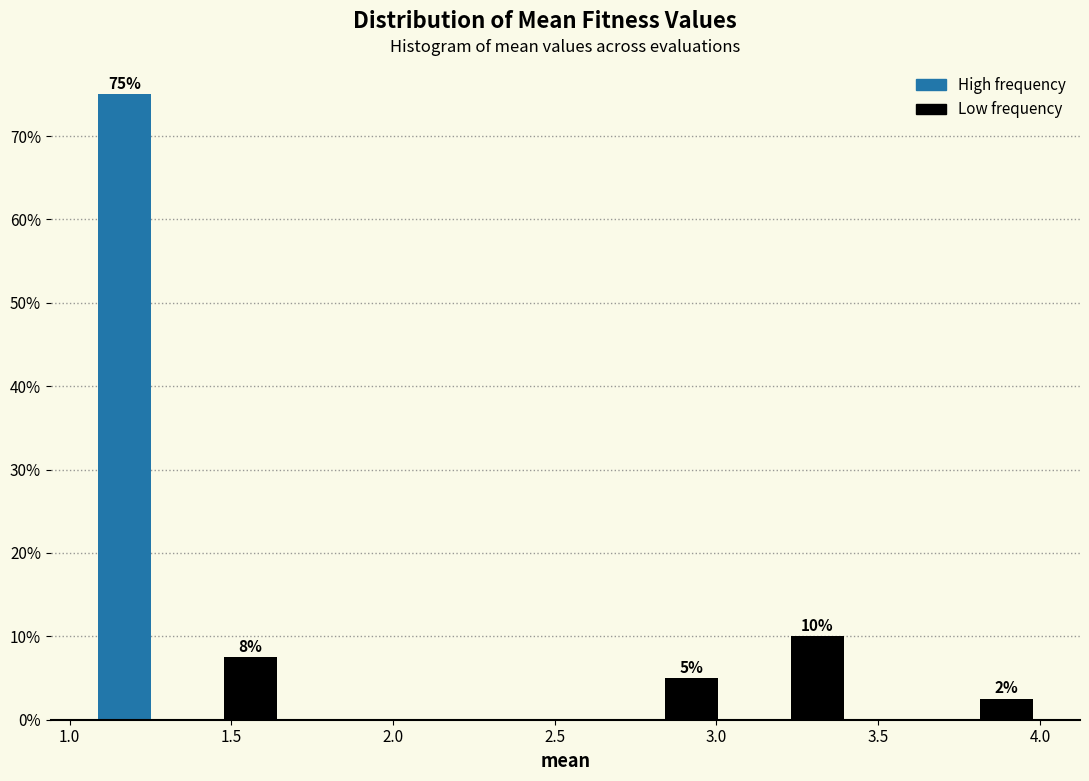

Around what value on the x-axis is the tallest bar? Give the approximate position of its centre, as read against the axis.

1.15